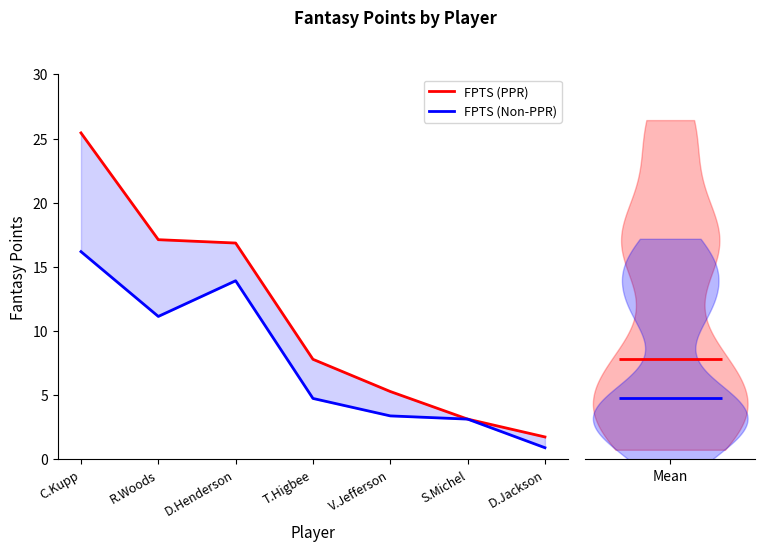

List the series in order of their overall mean, lowest first.

FPTS (Non-PPR), FPTS (PPR)